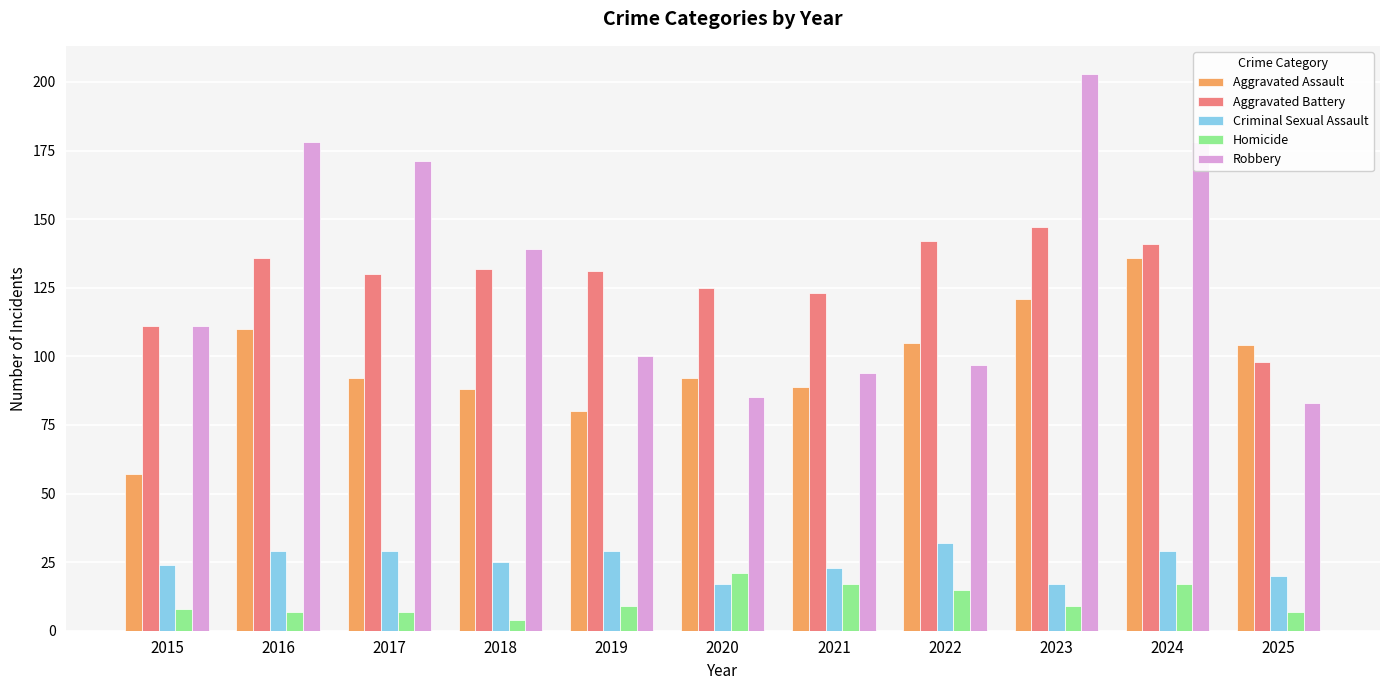

Does the chart contain any negative values?

No